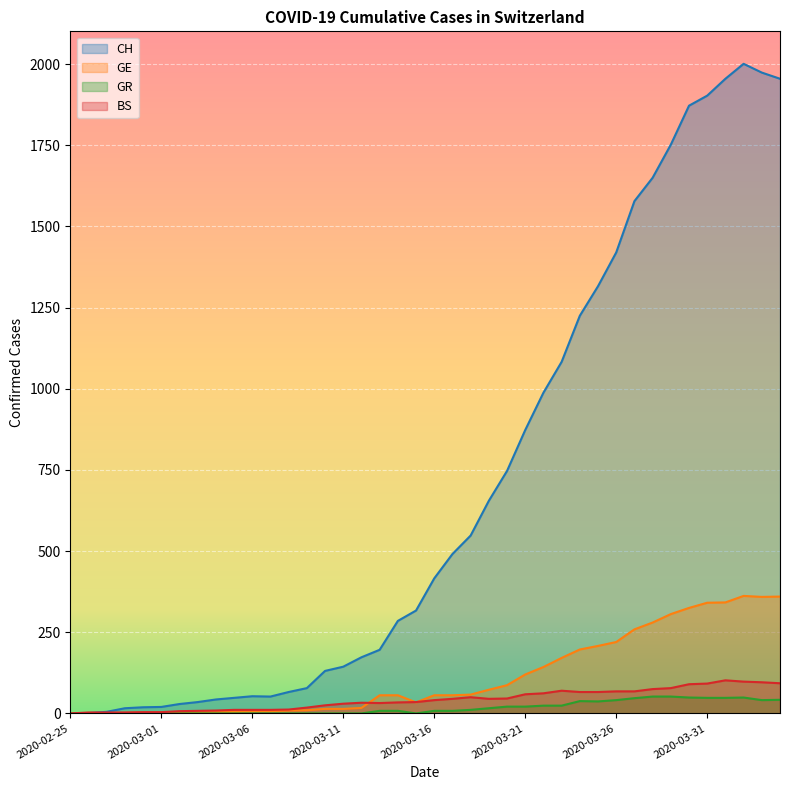

Between 2020-03-12 and 2020-03-27, which series saw the biggest shift?

CH